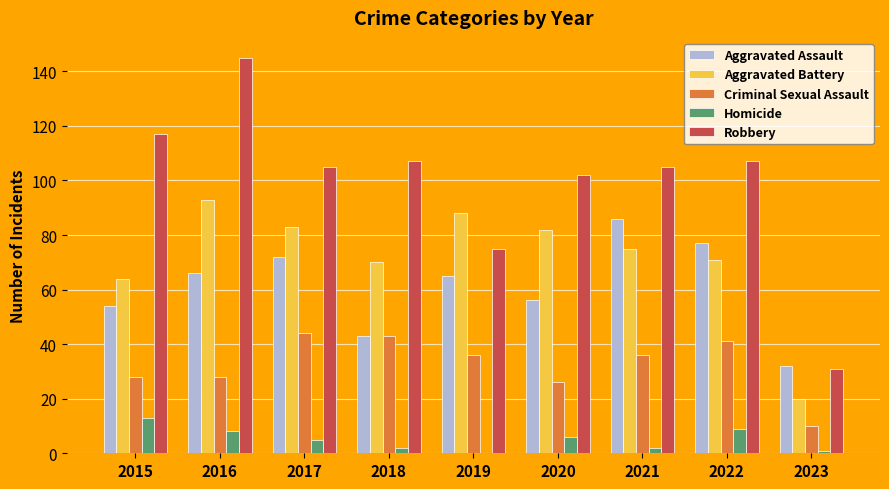

Between 2016 and 2022, which series saw the biggest shift?

Robbery